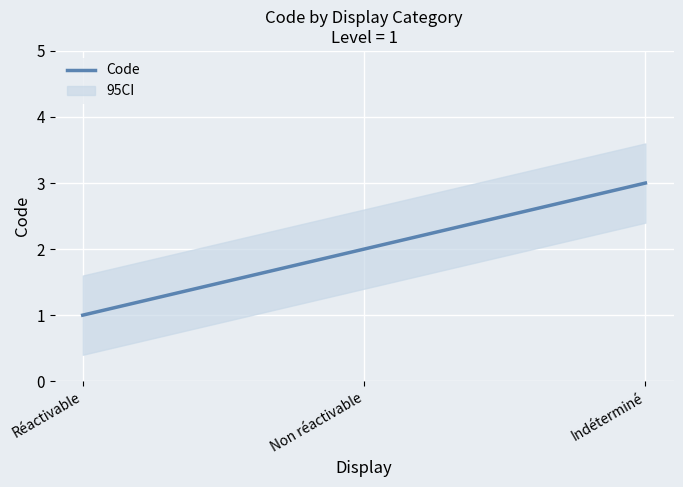

What position from the left is Non réactivable?

2